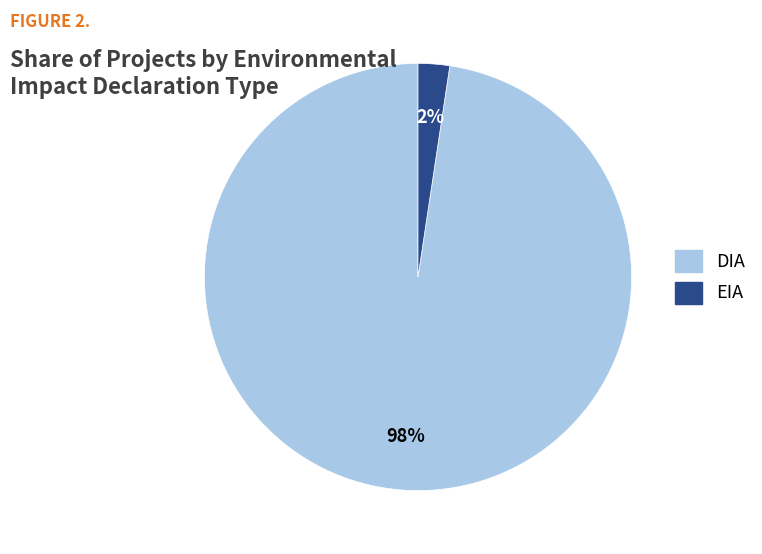

Count the number of slices in the pie.

2